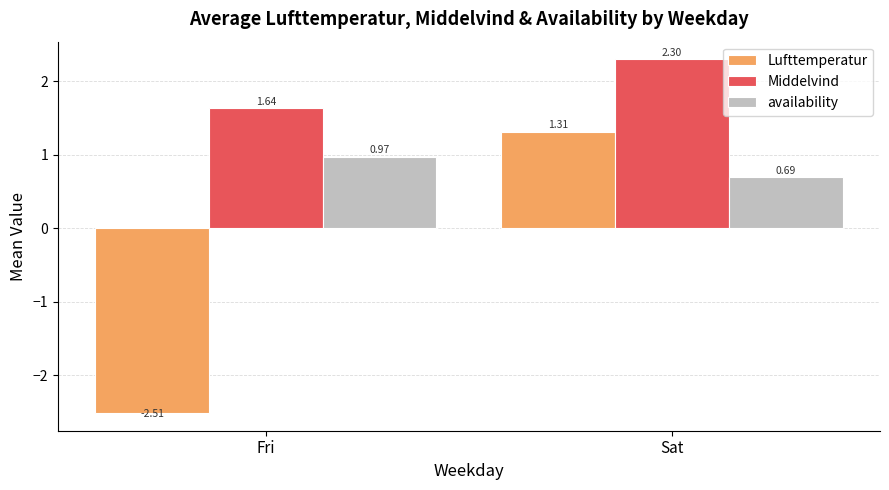

At which label is Middelvind closest to 1?

Fri